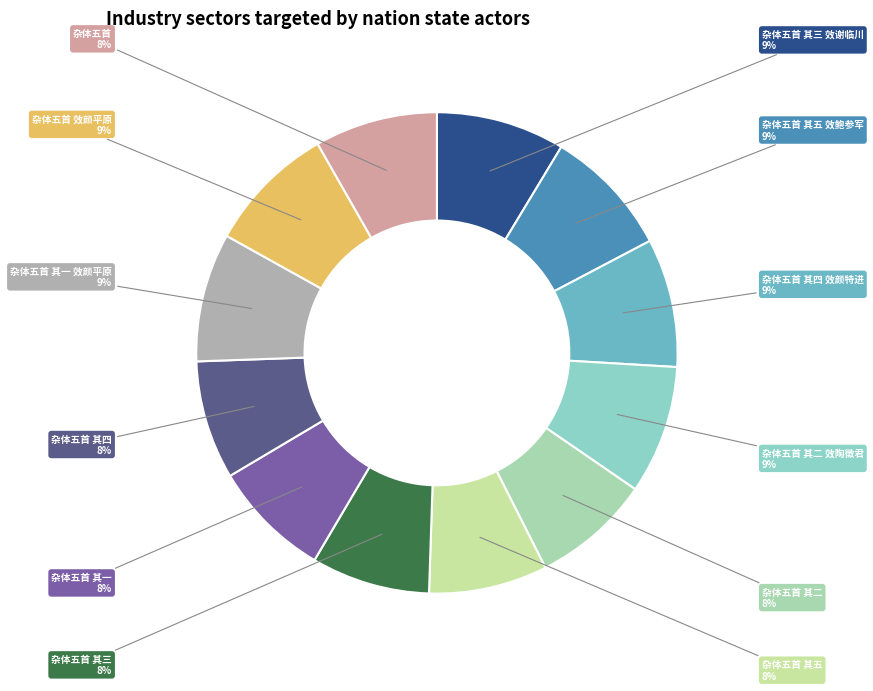

To the nearest percent, what is the difference between the largest and smallest slice percentages?

1%